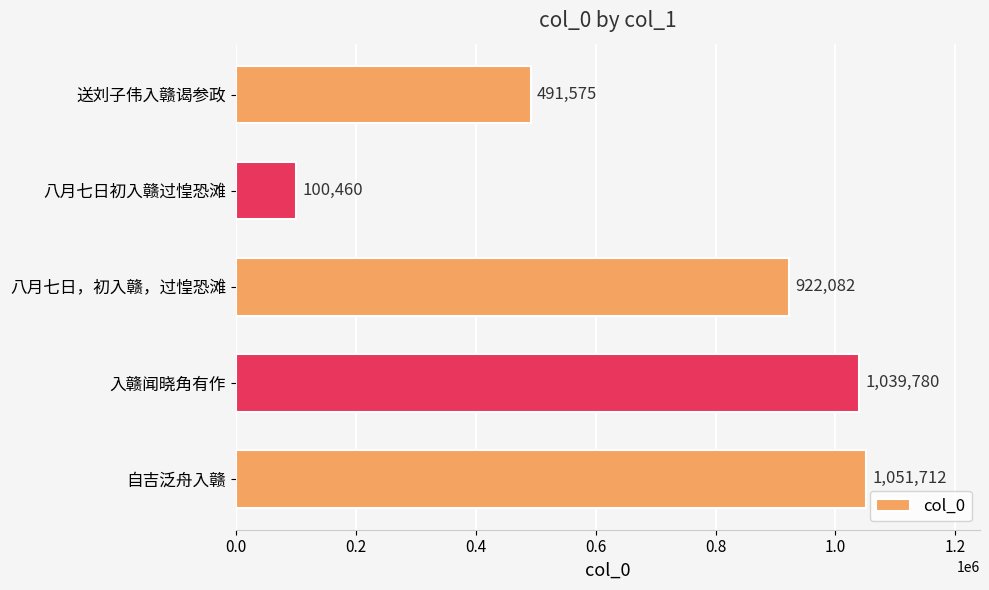

How many distinct data groups are displayed?

1